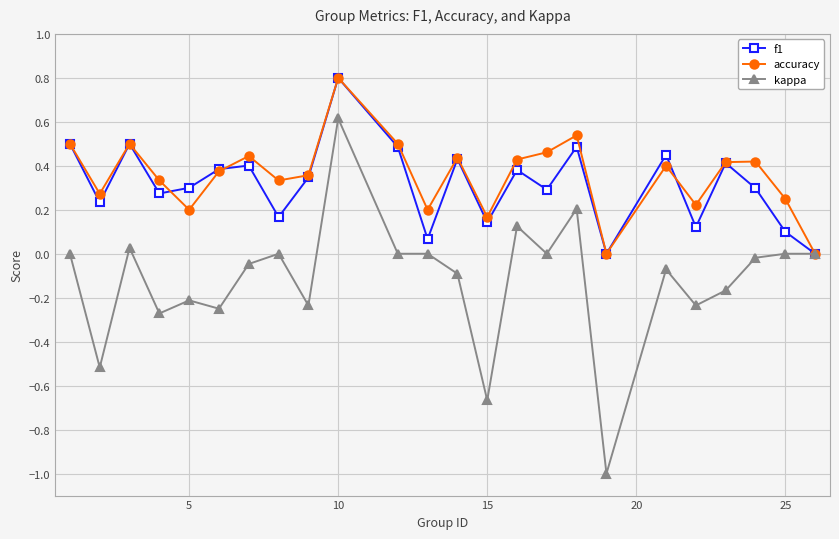

Which series has the largest range (max minus min)?

kappa